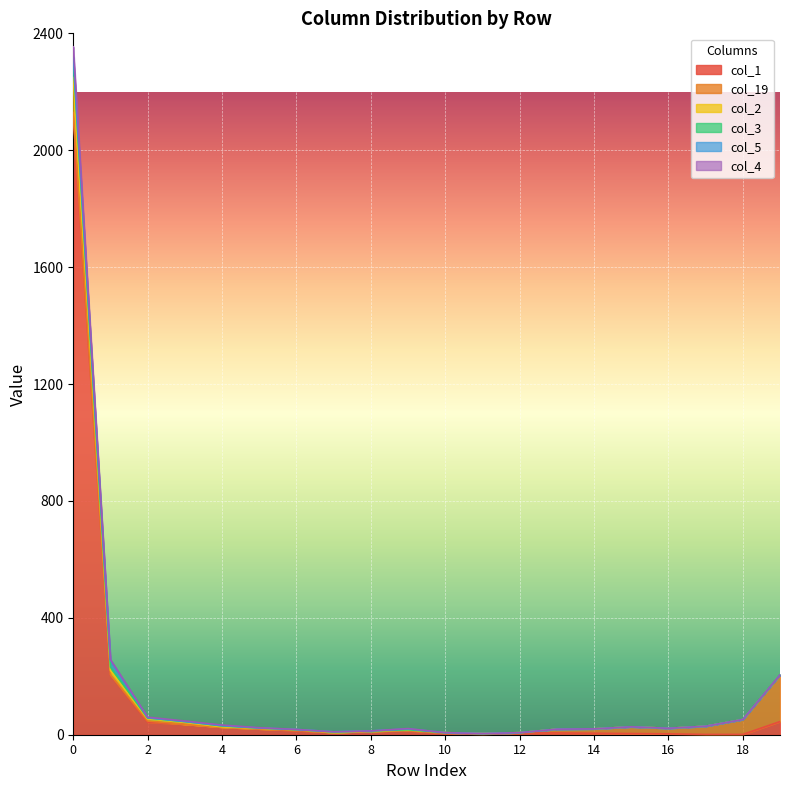

True or false: col_2 and col_4 cross at least once.

False